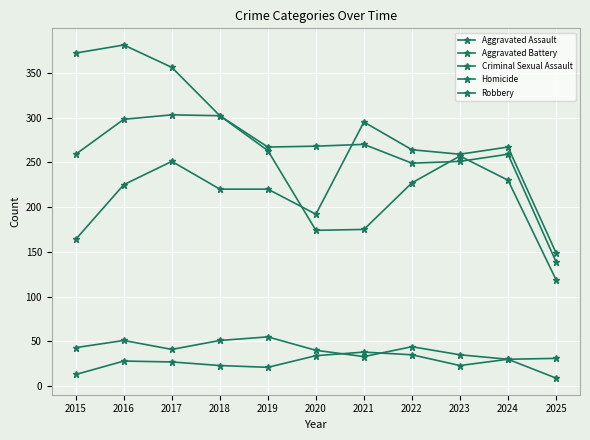

Does the chart have visible grid lines?

Yes